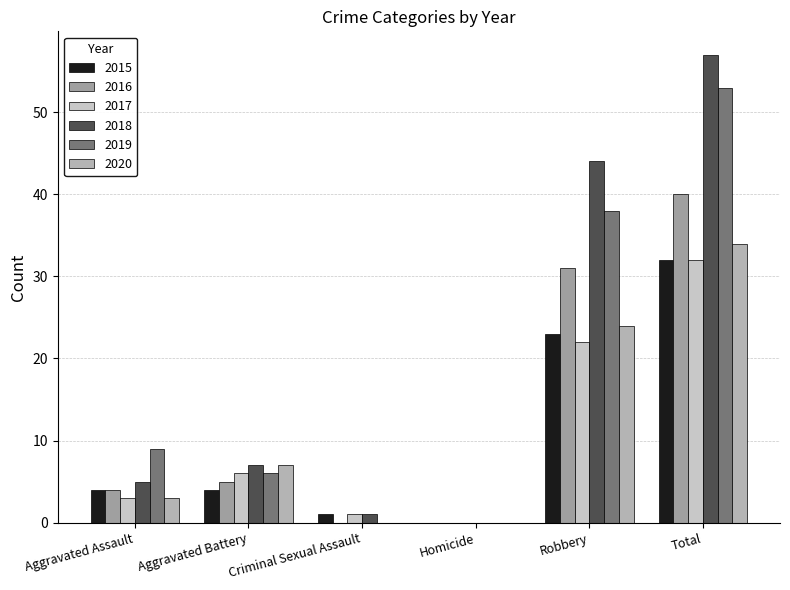

What is the value of the 2017 bar at the 2nd from the left?

6